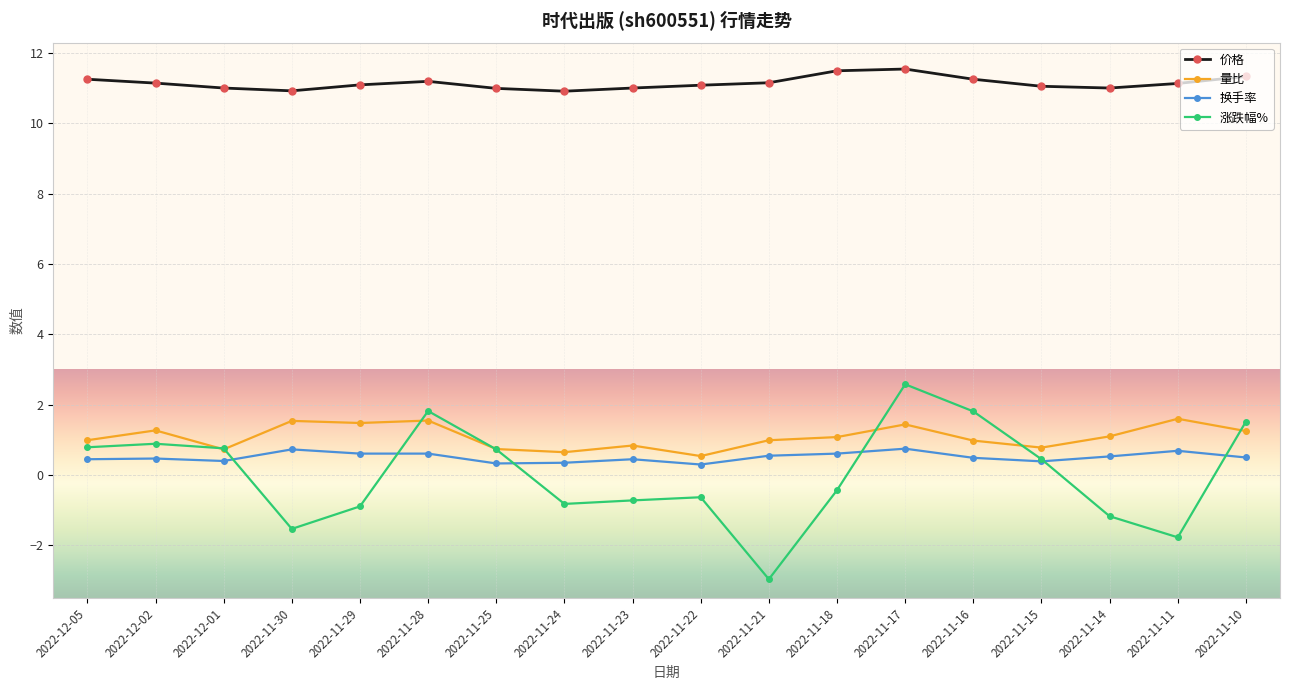

At which label does 涨跌幅% first exceed 0?

2022-12-05